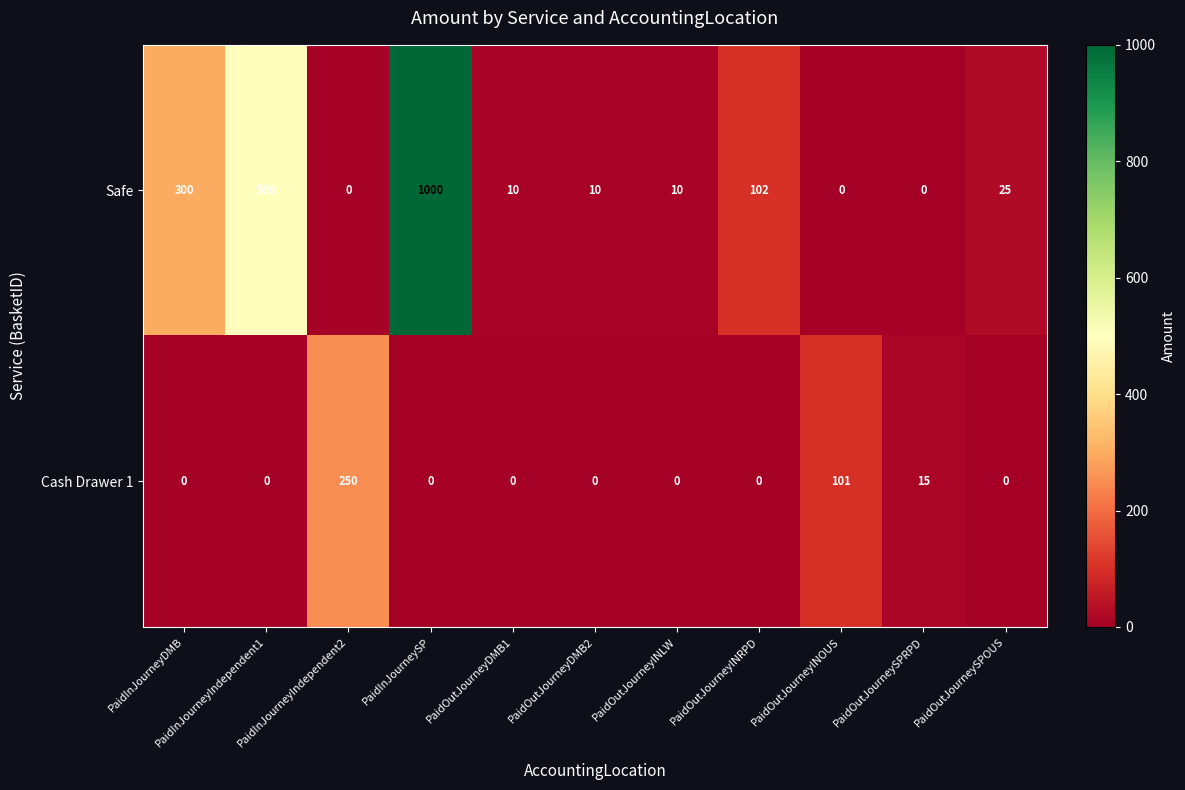

What is the difference between the Safe values at PaidOutJourneySPRPD and PaidOutJourneyDMB2?

10